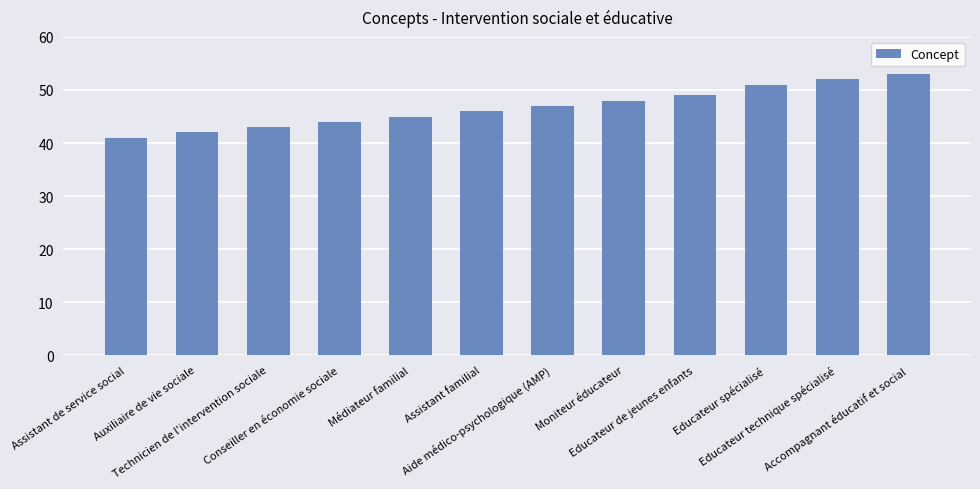

How many data points are less than 47?

6